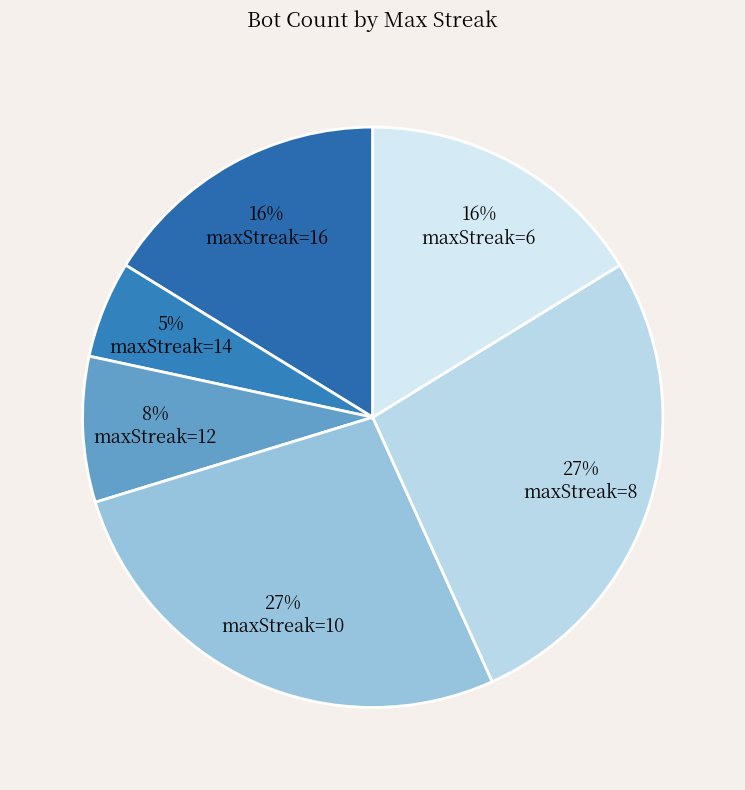

Rank the categories by value from highest to lowest.

10, 8, 16, 6, 12, 14